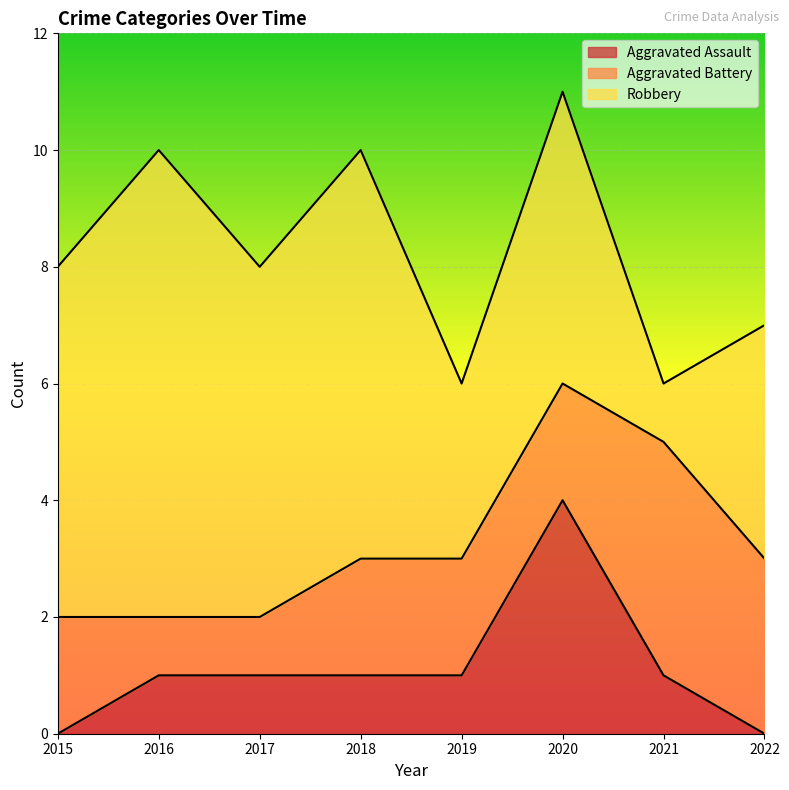

Which has a higher value, 2019 or 2017?

2019